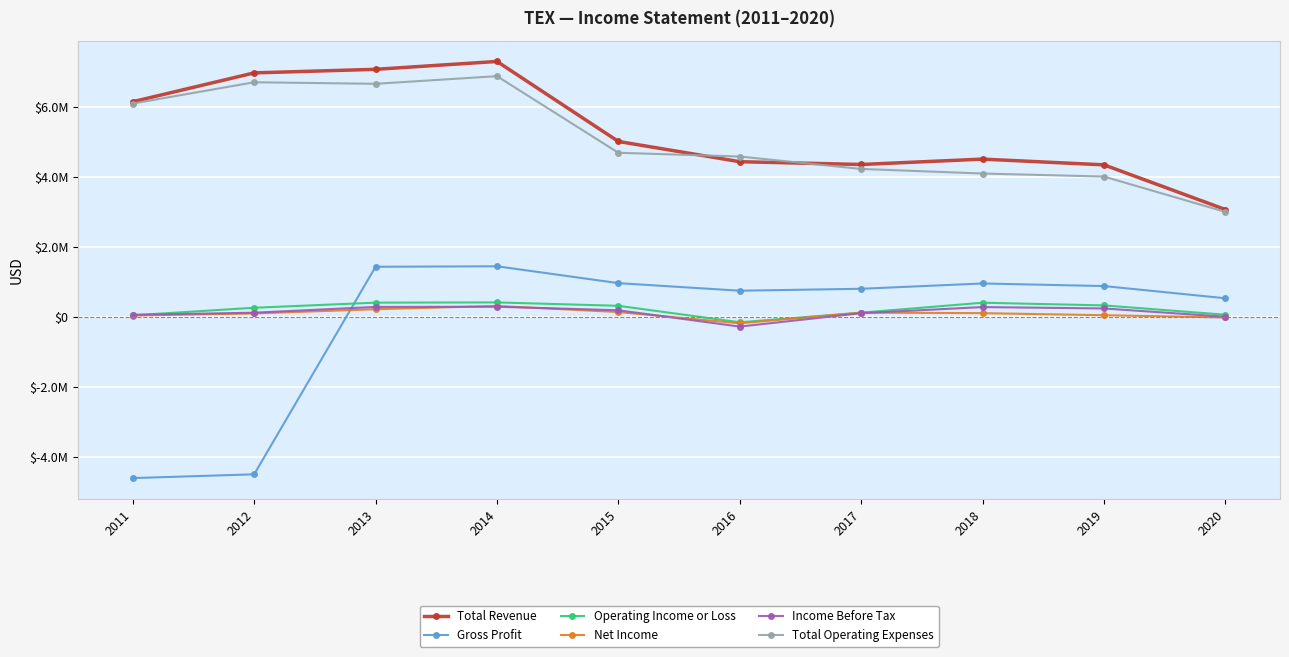

List the series in order of their peak value, lowest first.

Income Before Tax, Net Income, Operating Income or Loss, Gross Profit, Total Operating Expenses, Total Revenue